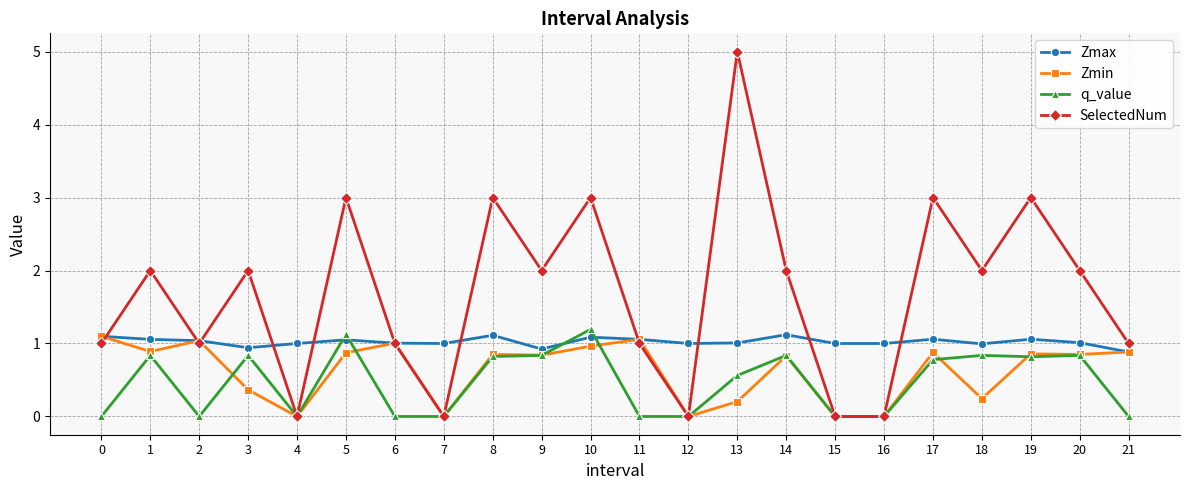

Is the value of Zmax at 6 greater than the value of Zmin at 4?

Yes